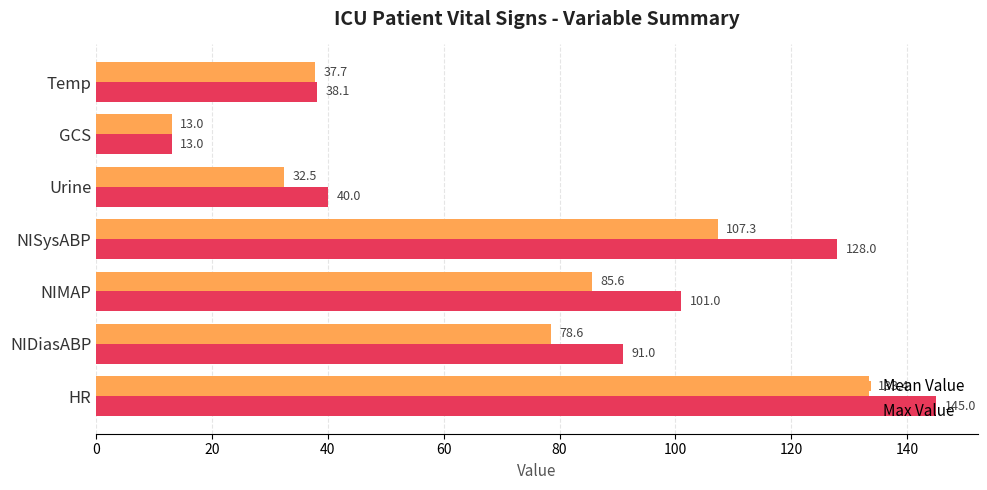

What is the average value of the Max Value series?

79.4